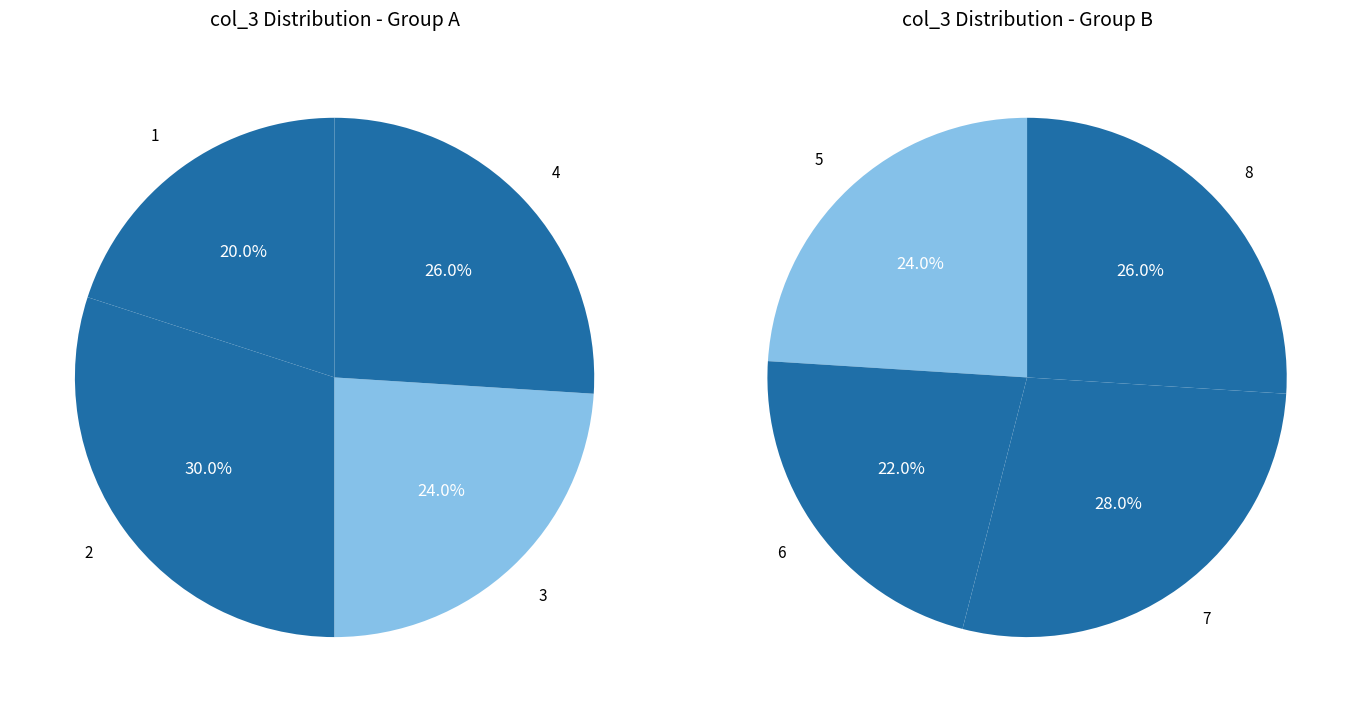

What is the largest slice in the pie chart?

2